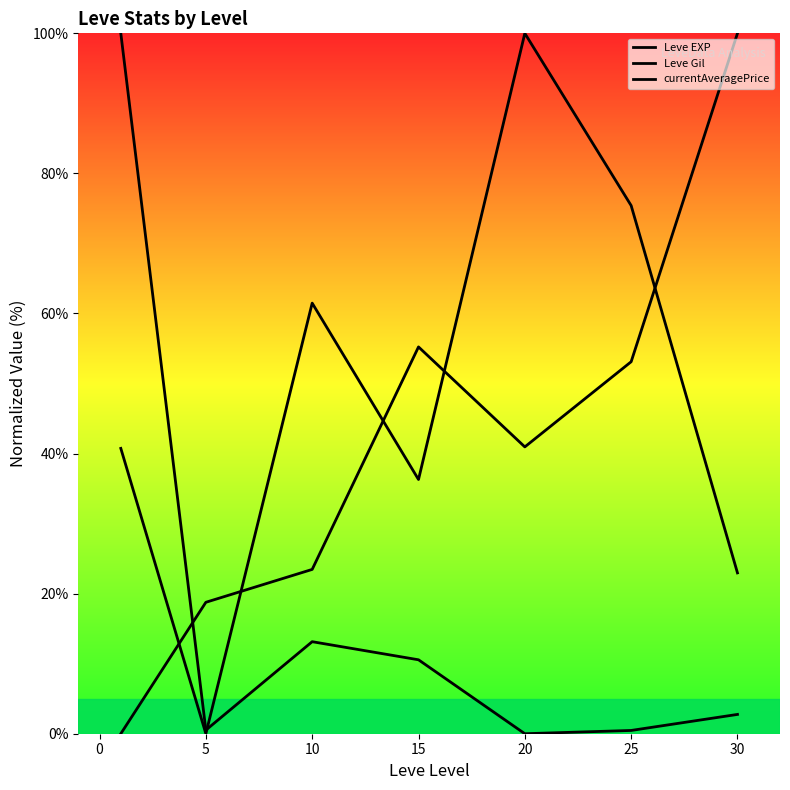

At which category does Leve Gil reach its first local peak?

15